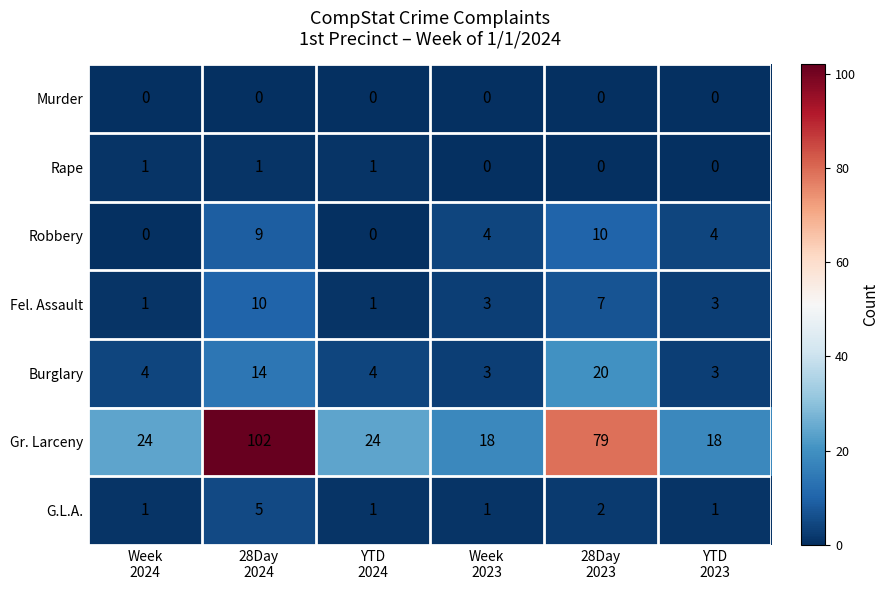

Count the Fel. Assault values in the range 1 to 7.

5